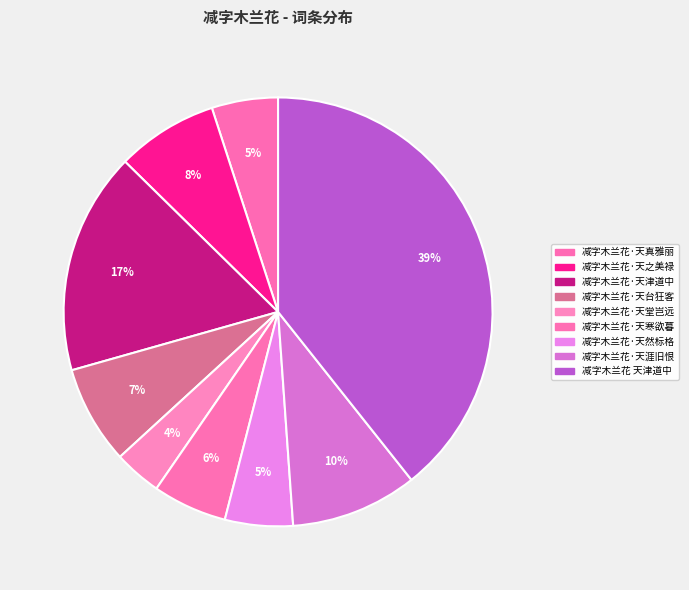

Does 减字木兰花·天寒欲暮 represent more than half of the total?

No